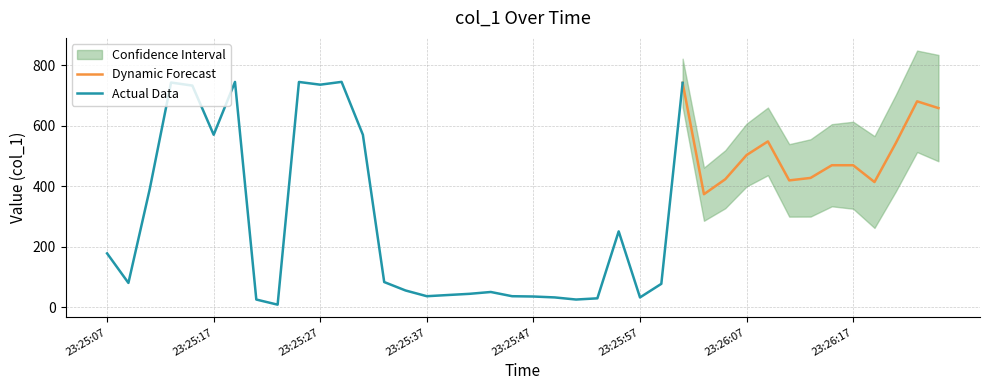

What is the maximum value for Dynamic Forecast?

742.5